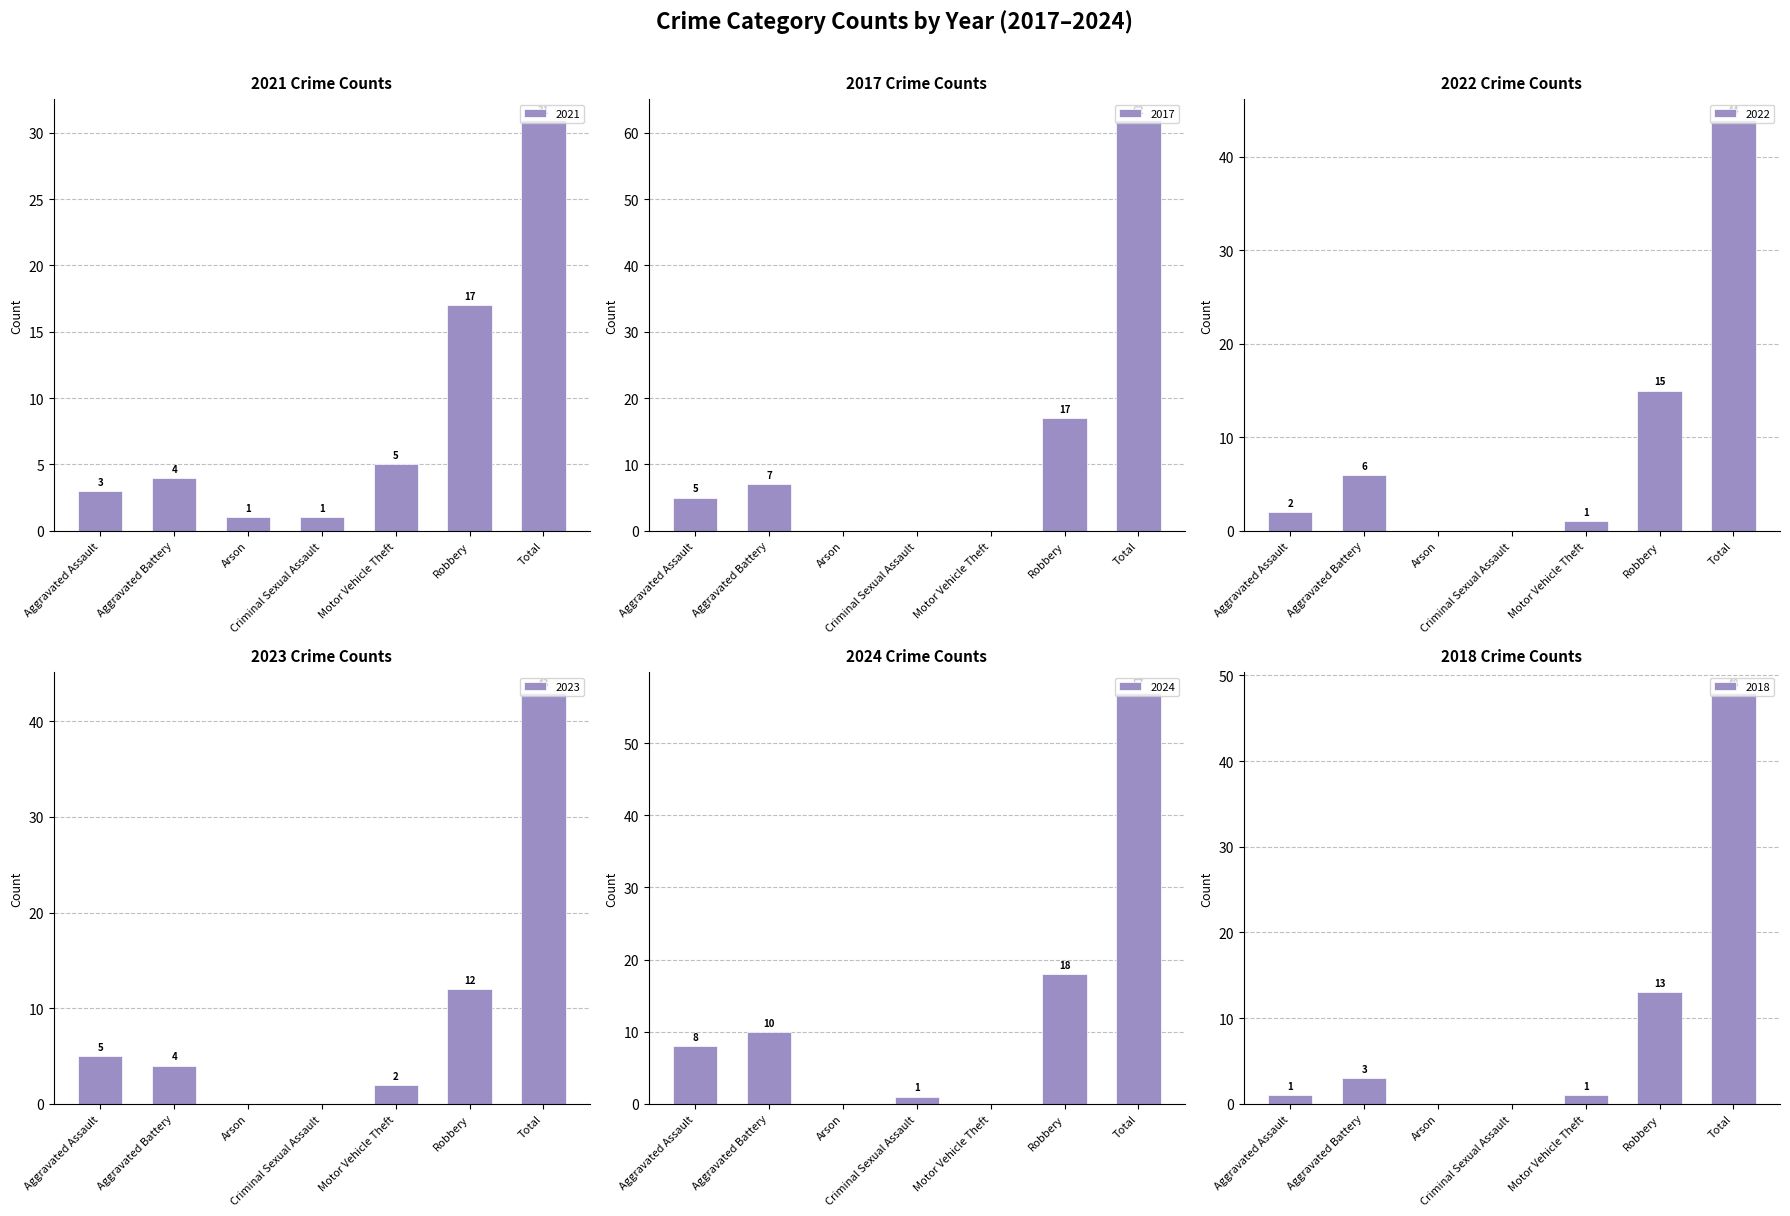

Which series has the widest spread of values?

2017